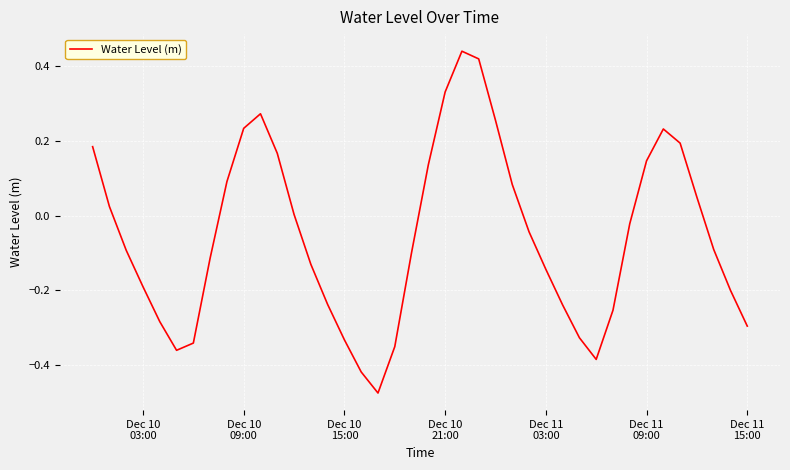

What is the difference between the maximum and minimum values?

0.9